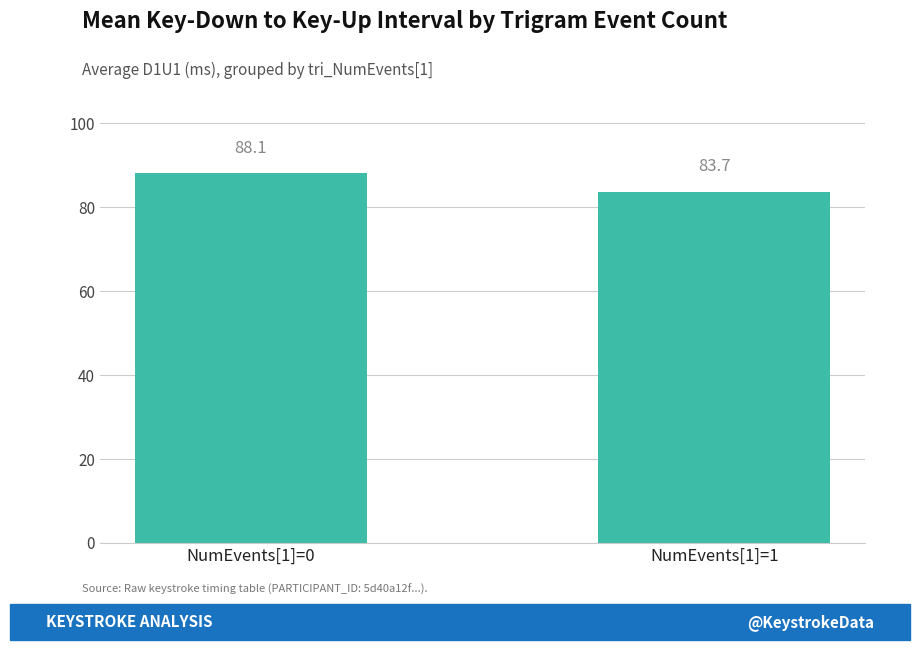

Which has a higher value, NumEvents[1]=1 or NumEvents[1]=0?

NumEvents[1]=0